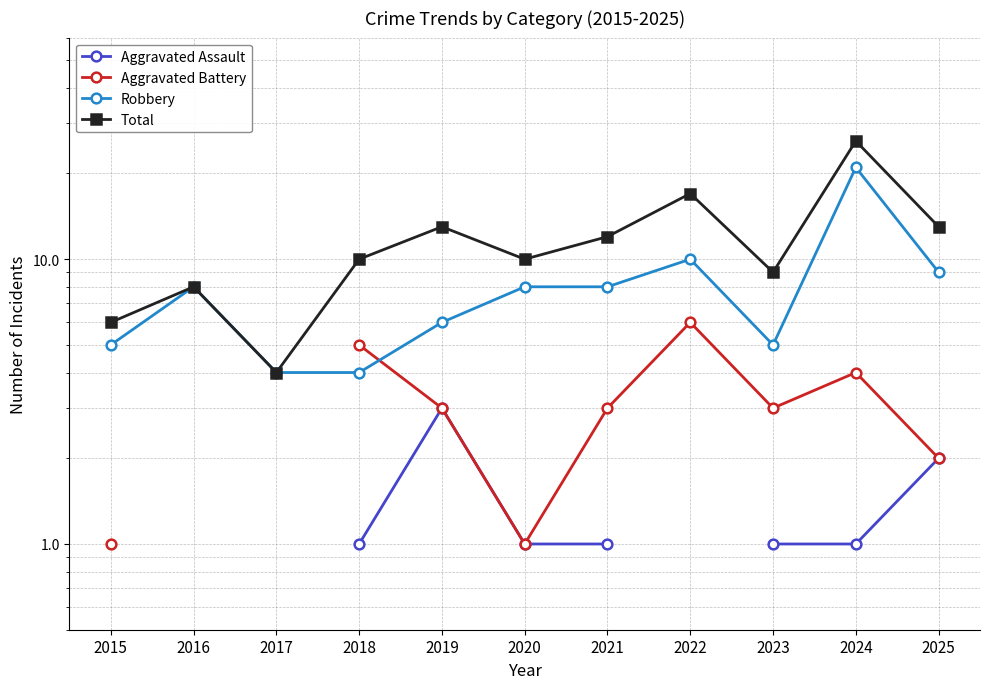

Rank the series by their average value, from lowest to highest.

Aggravated Assault, Aggravated Battery, Robbery, Total